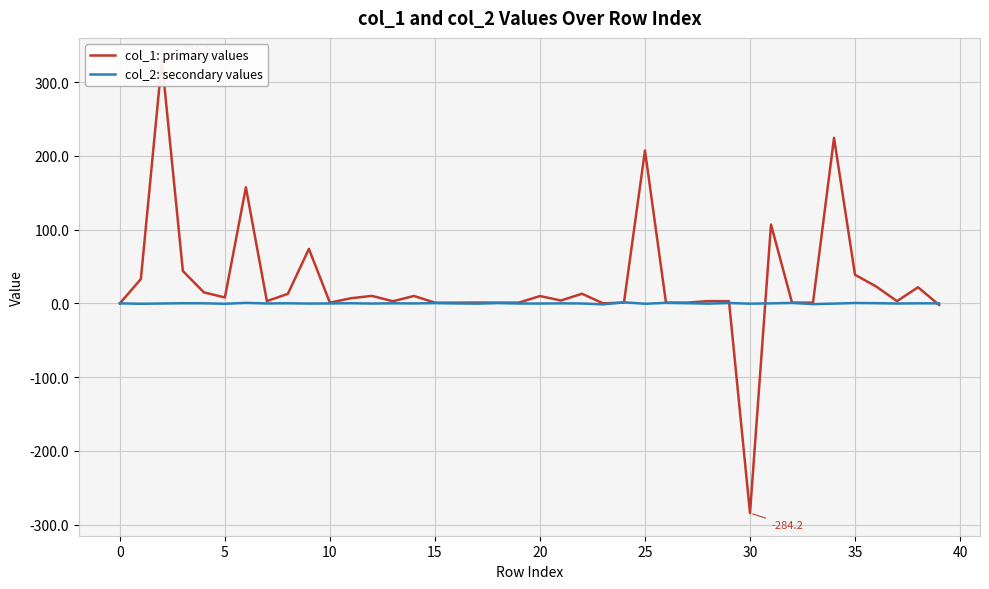

Read the col_1: primary values value at 5.

8.0